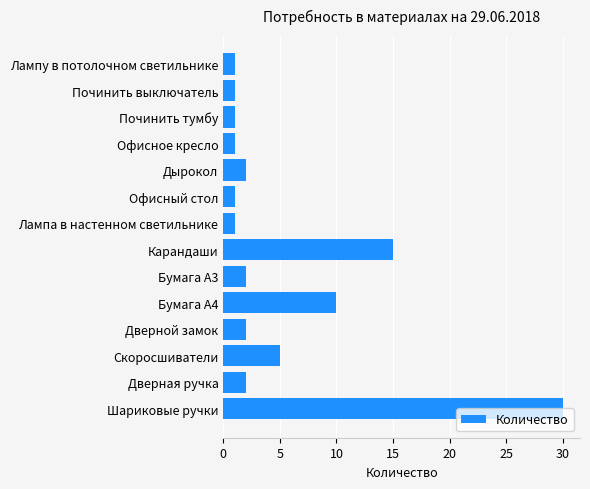

Between Дверной замок and Скоросшиватели, which is larger?

Скоросшиватели